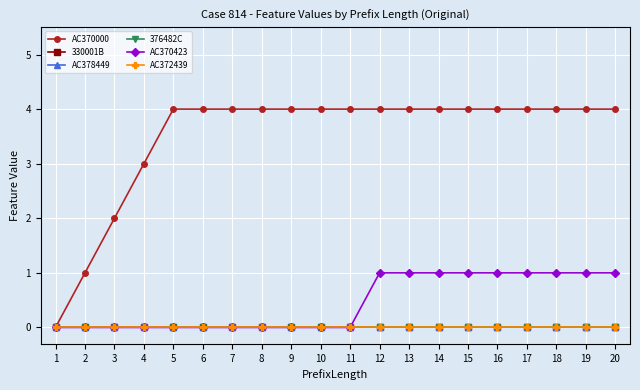

True or false: 330001B and AC370423 cross at least once.

False